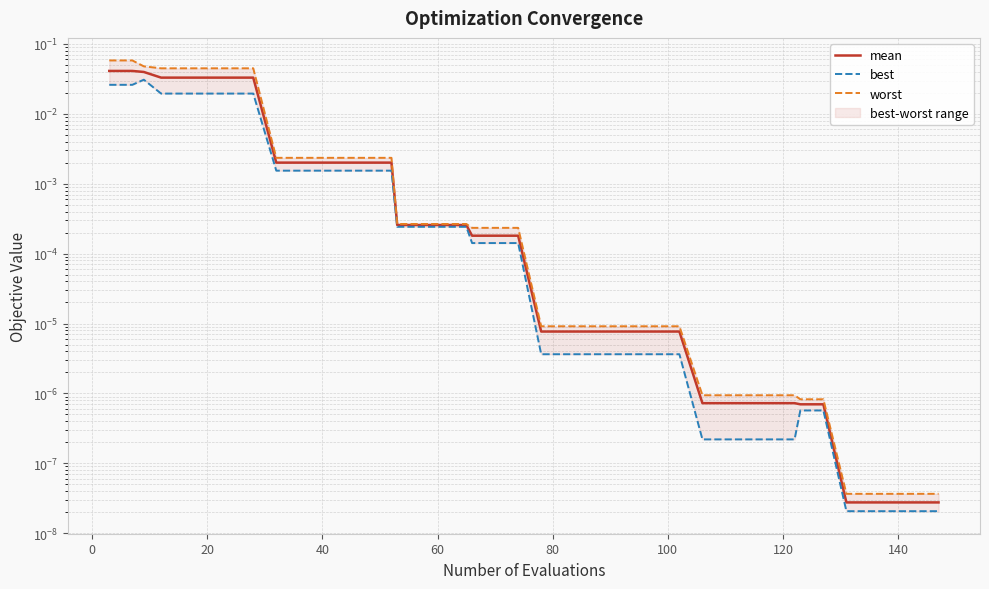

What is the greatest value displayed?

0.1